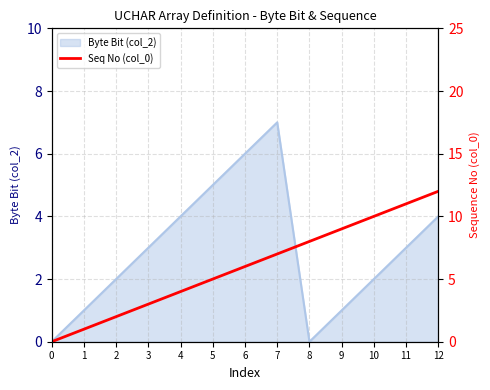

Is it true that Byte Bit (col_2) equals 2 at 12?

False